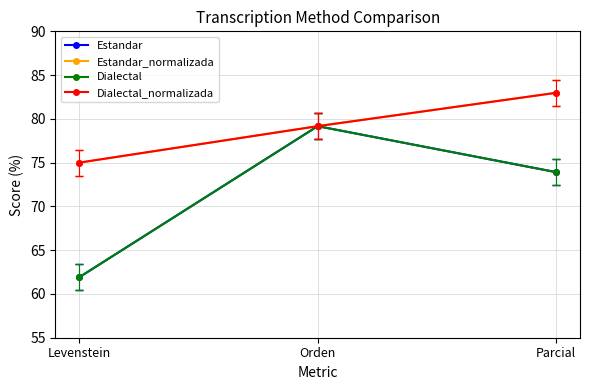

What is the minimum value shown in the chart?

61.9